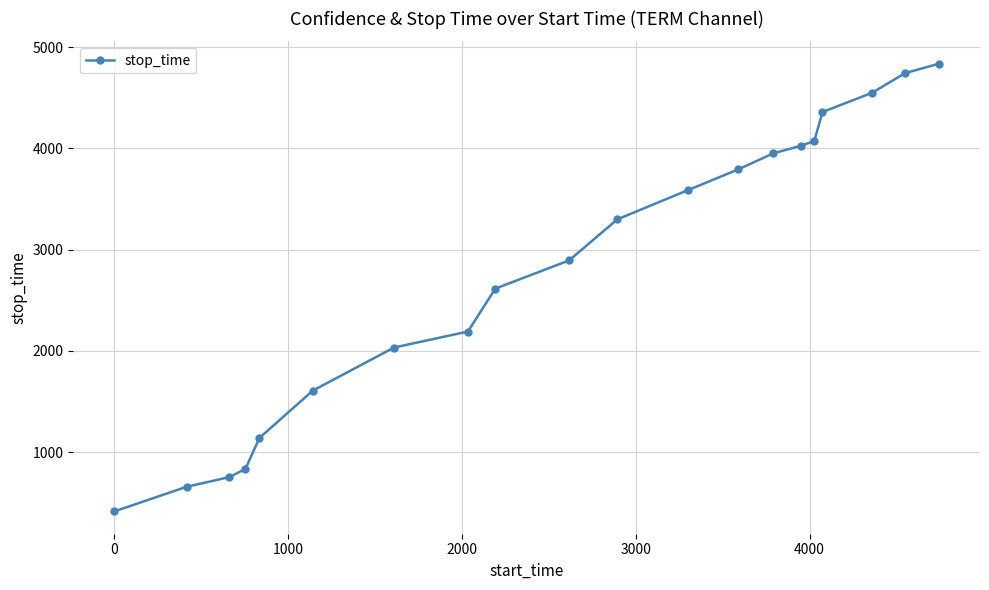

How many lines are shown in the chart?

1